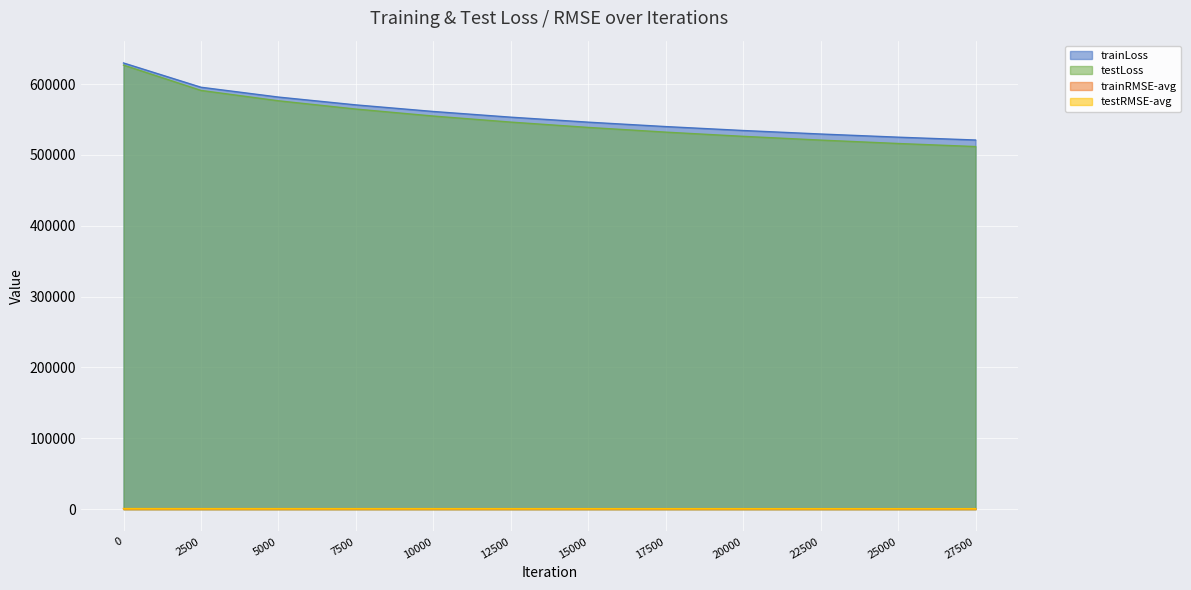

At which label is trainLoss closest to 575321?

7500